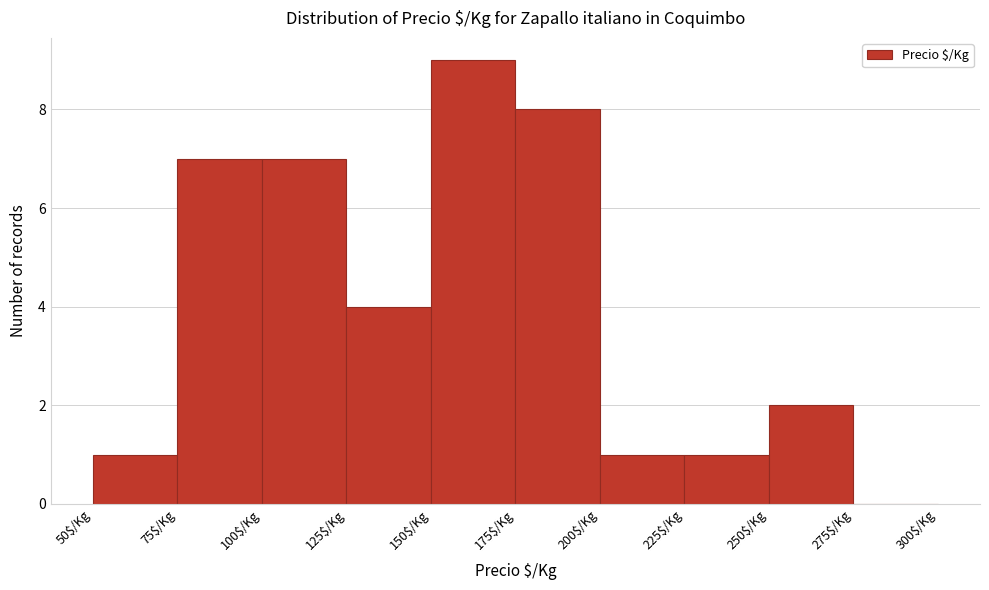

Which range on the x-axis has the tallest bar?

150 to 175